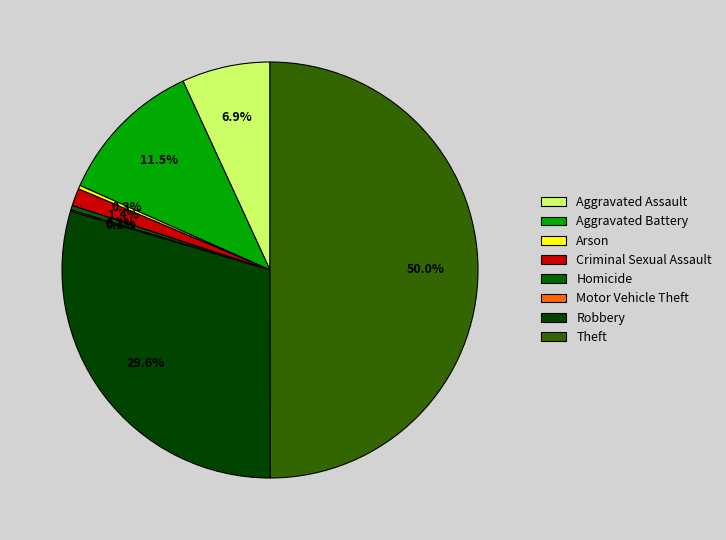

What is the change in value from Homicide to Theft?

+874